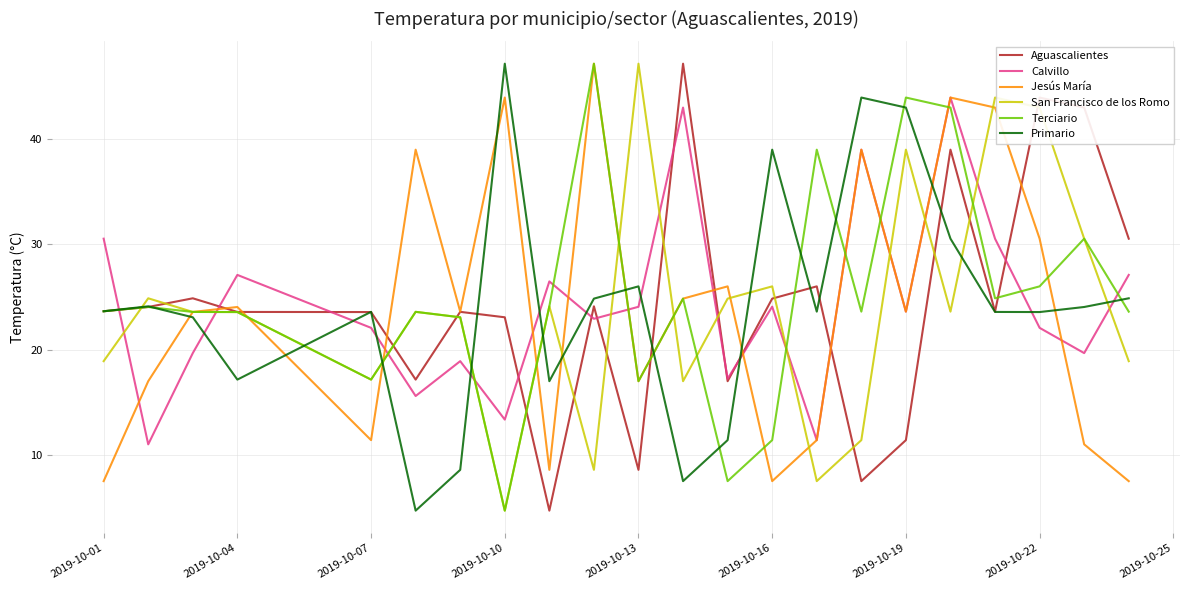

True or false: Calvillo and Primario cross at least once.

True